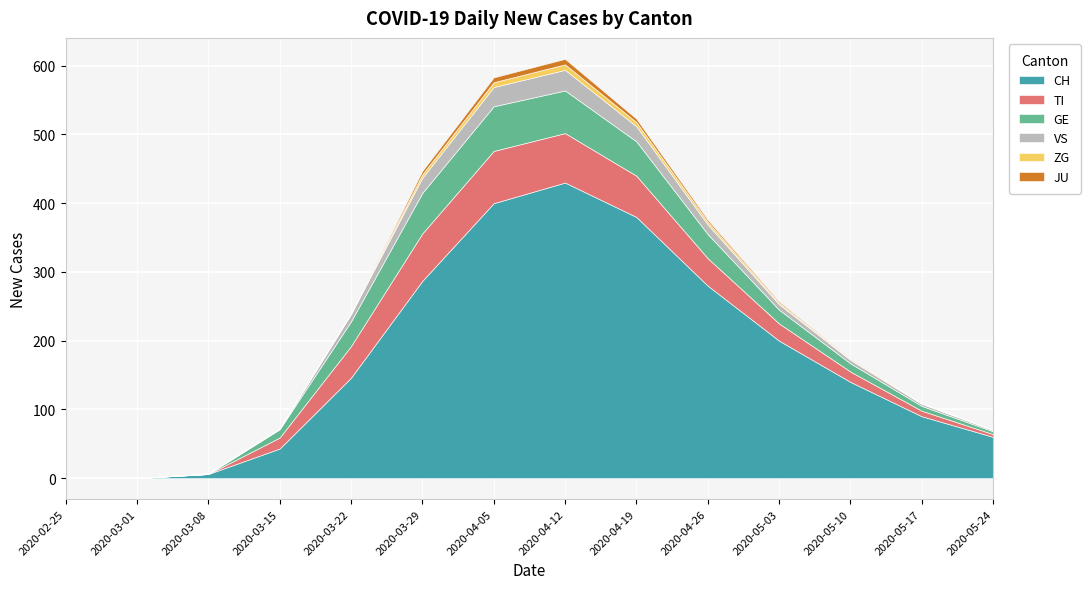

Between 2020-05-10 and 2020-03-22, which is larger?

2020-03-22